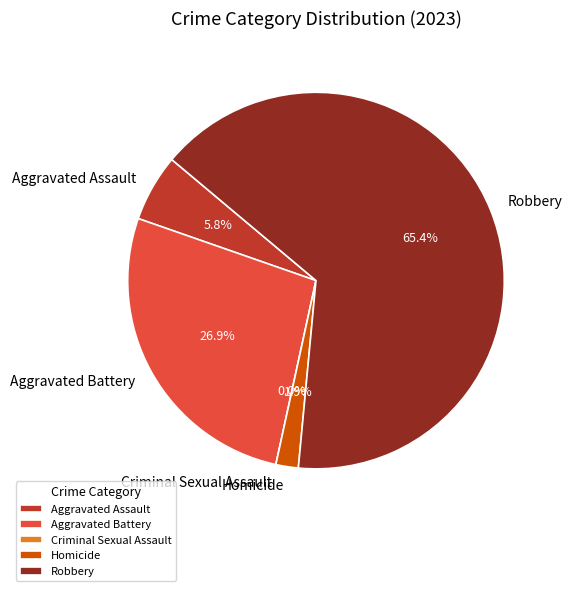

The Aggravated Assault slice represents 1% of the pie. True or false?

False